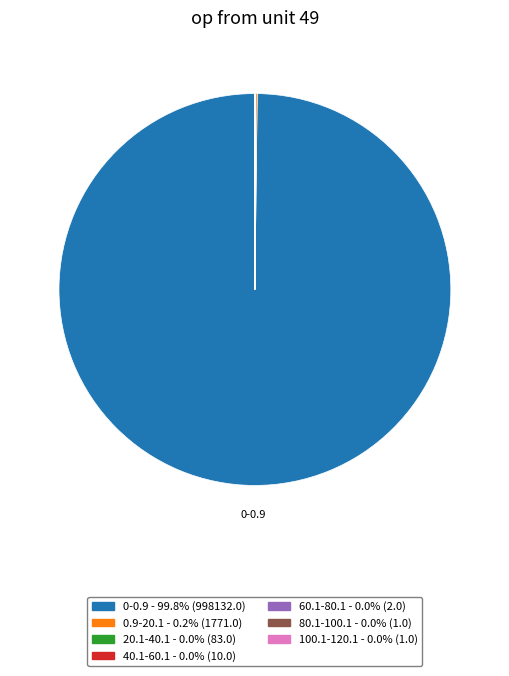

Is there any slice that represents more than half of the pie?

Yes